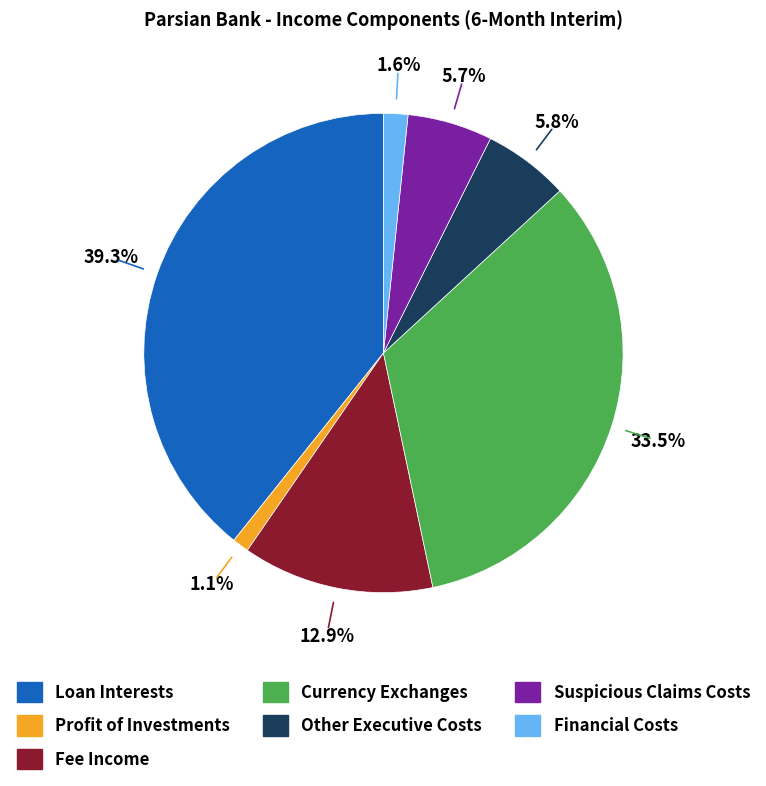

Does any single category account for the majority?

No